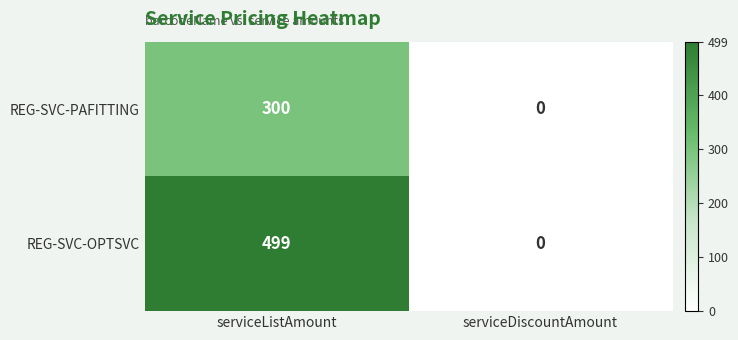

At which label does REG-SVC-OPTSVC reach its peak?

serviceListAmount